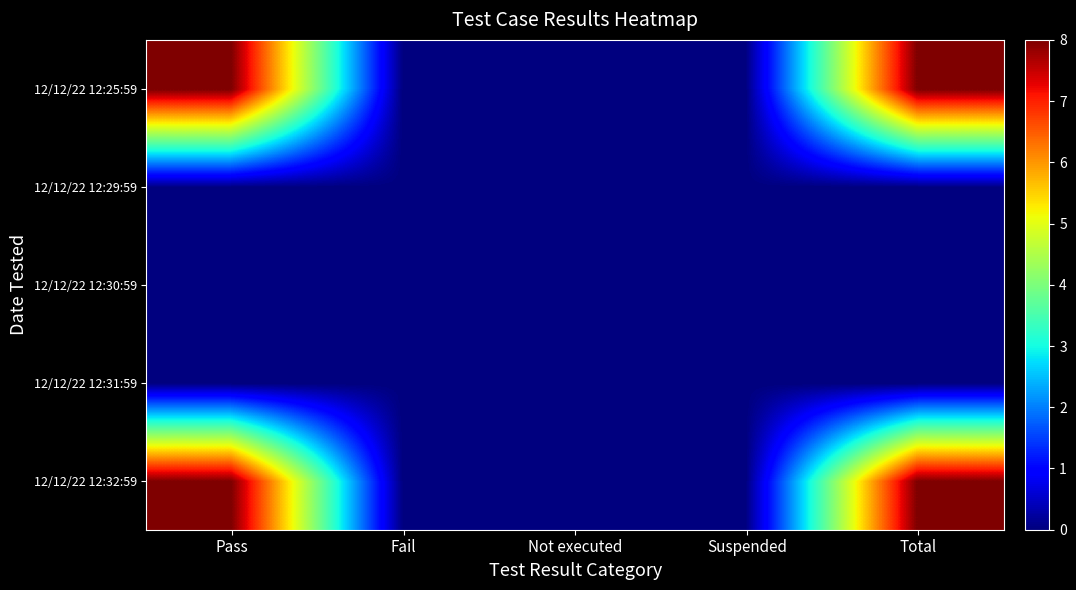

Which has a higher value, Suspended or Fail?

Suspended